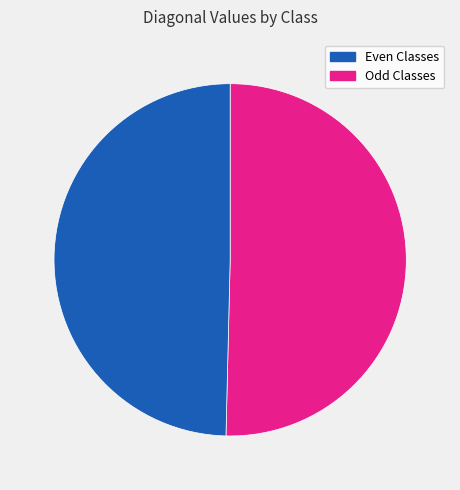

To the nearest percent, what is the average slice percentage?

50%